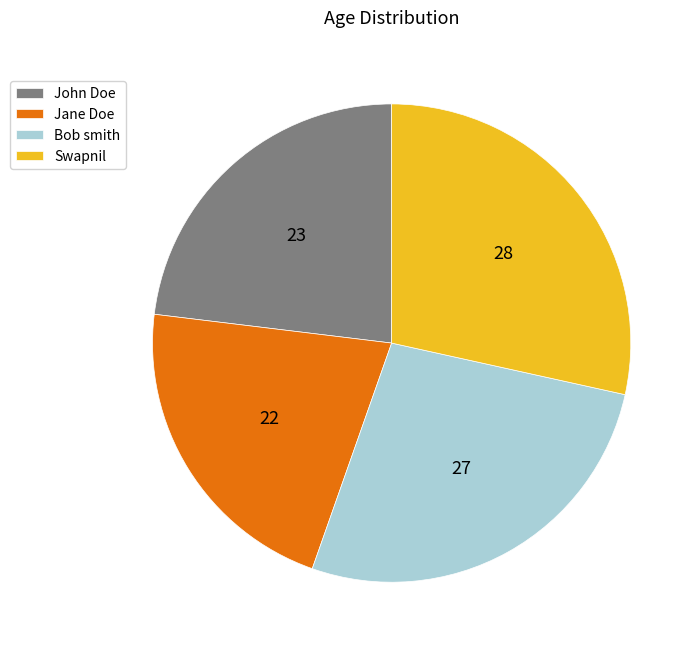

True or false: John Doe accounts for 23% of the total.

True